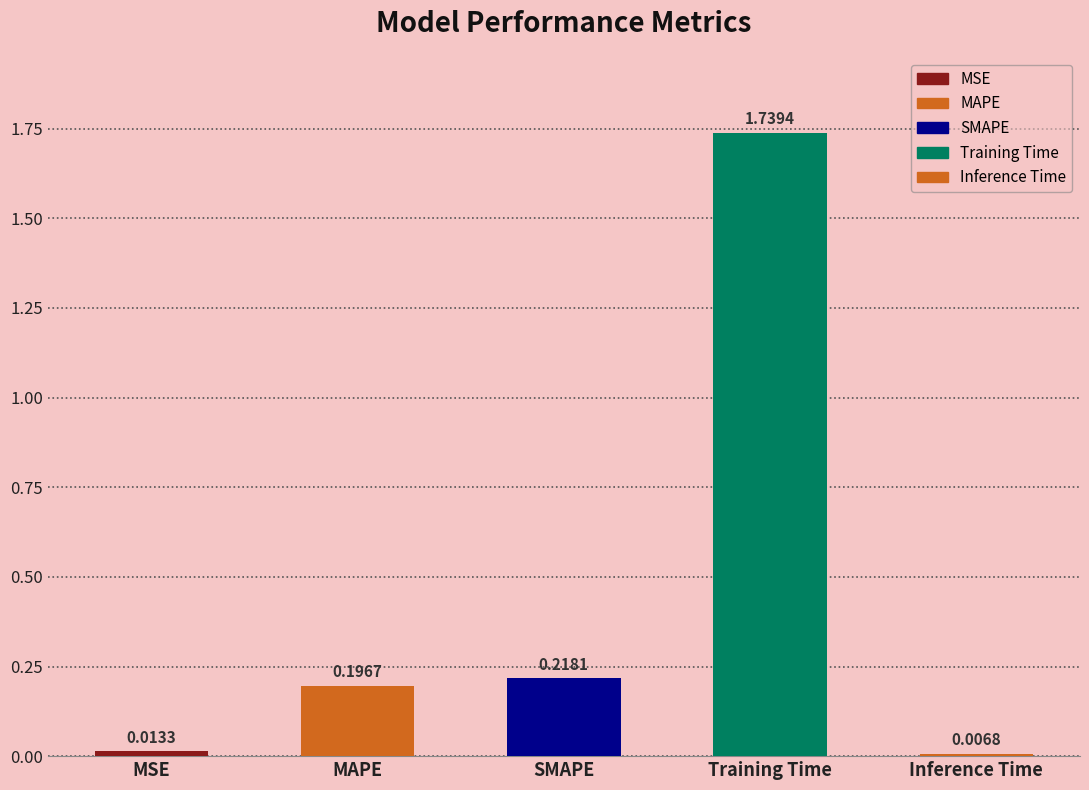

At which label is the value closest to 0?

Inference Time